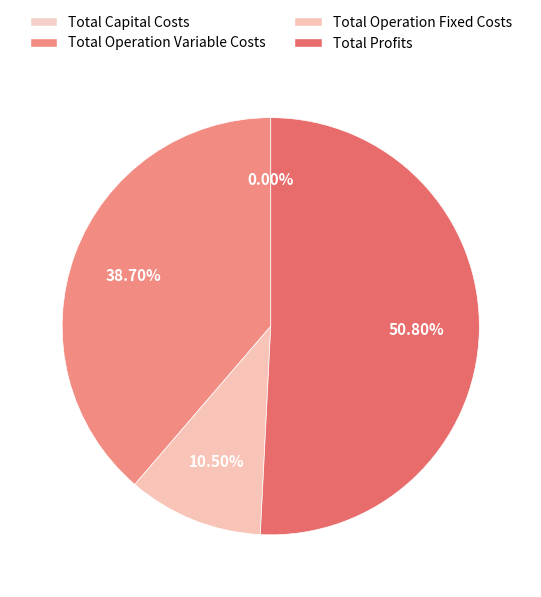

Which slice is the smallest?

Total Capital Costs